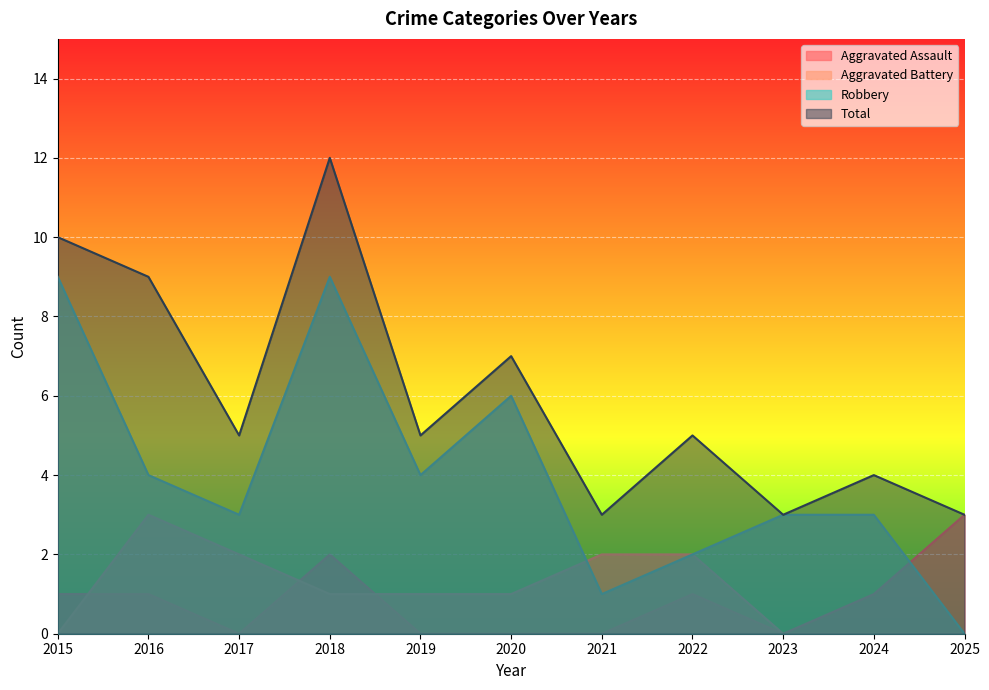

Which series has the largest total across all categories?

Total